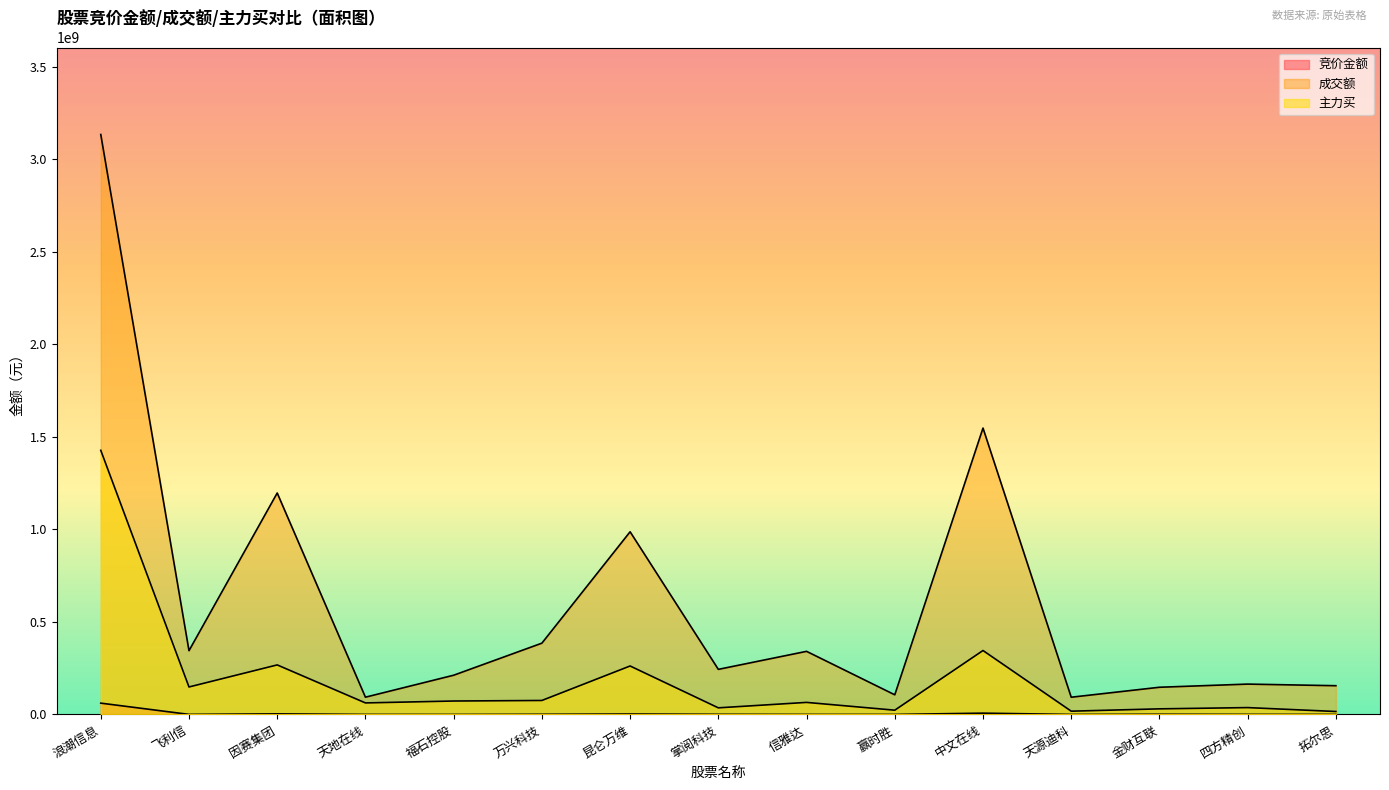

In 竞价金额, how many points are lower than both neighbors (excluding endpoints)?

4